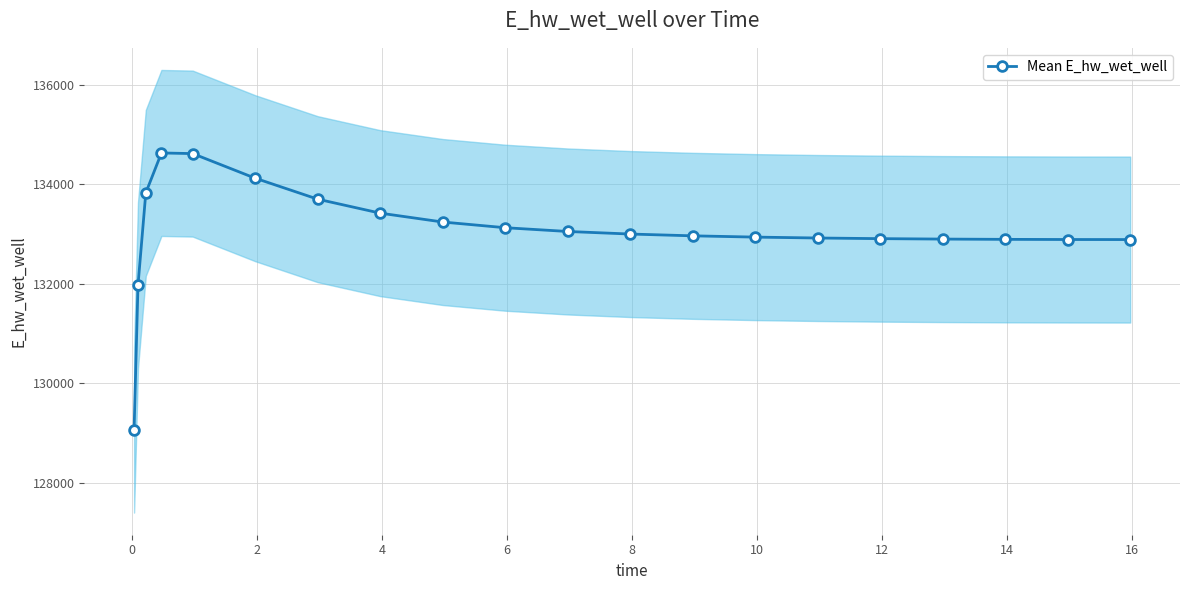

What is the sum of all values?

2661058.6